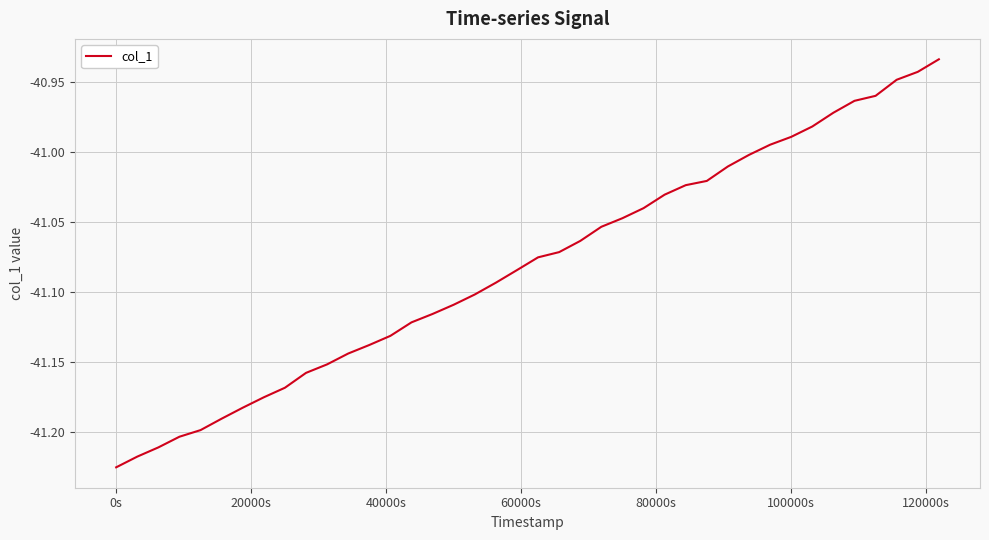

What is the difference between the maximum and minimum values?

0.3